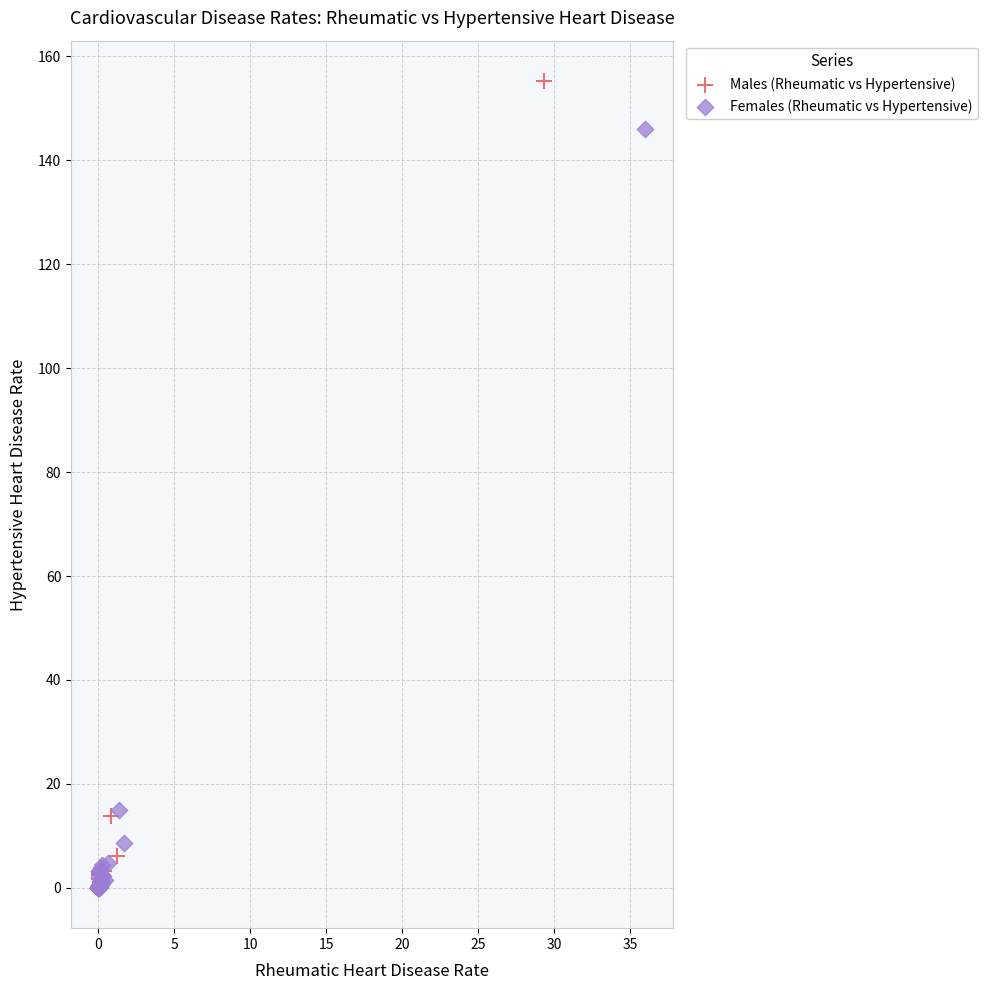

Which series reaches the maximum Y coordinate?

Males (Rheumatic vs Hypertensive)